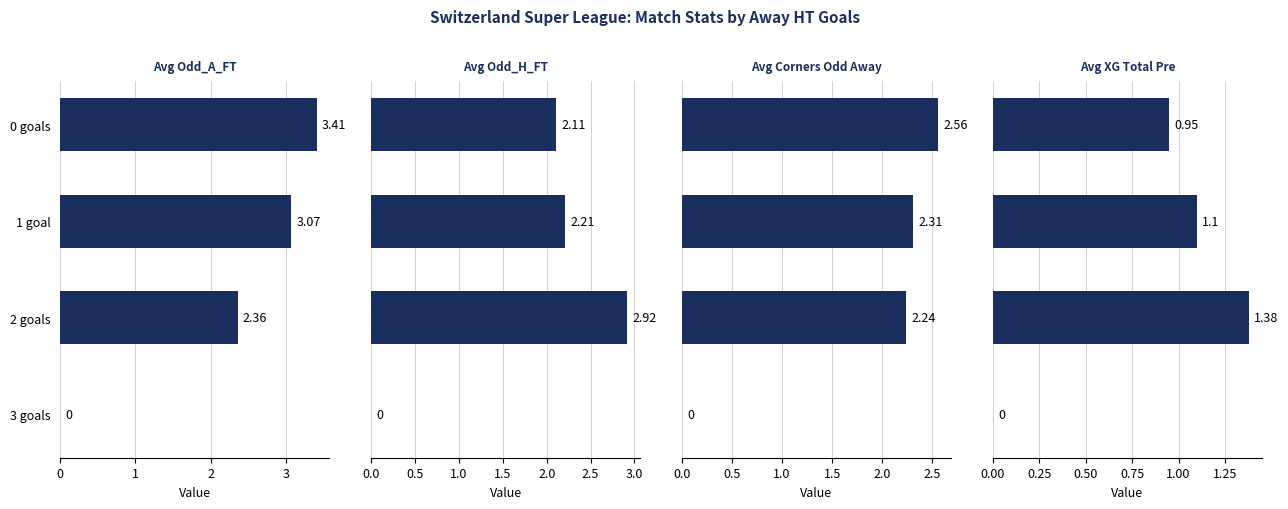

How many series are shown in this chart?

4